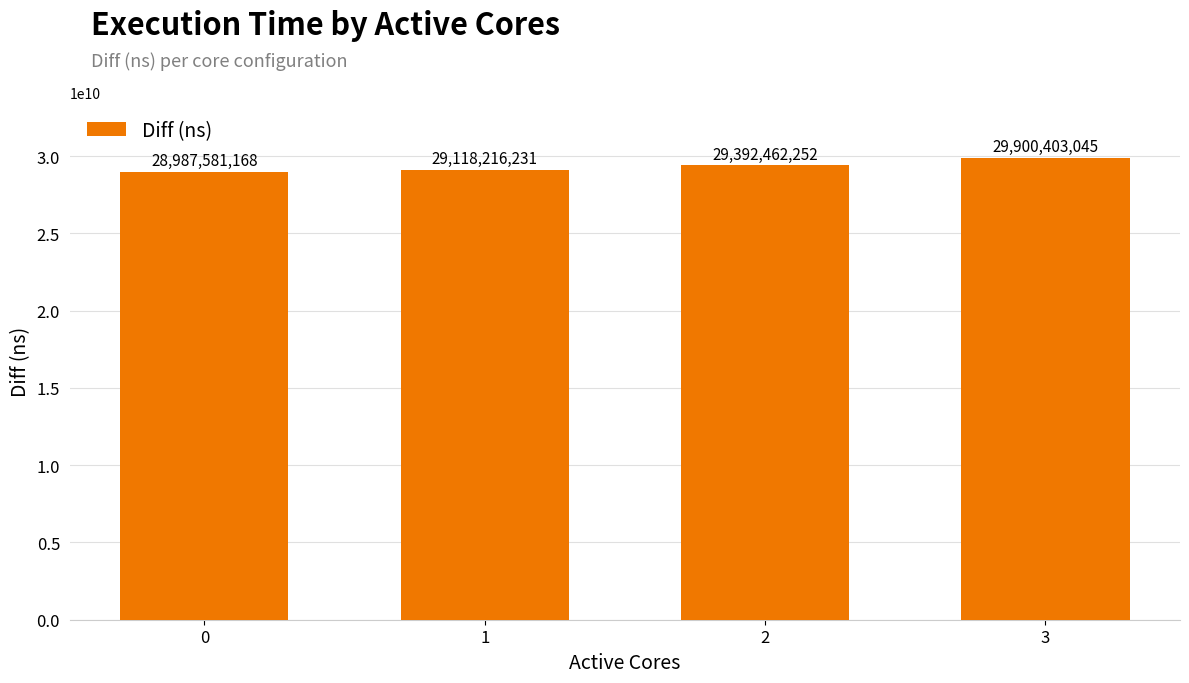

The value at 1 is 6275958761. True or false?

False